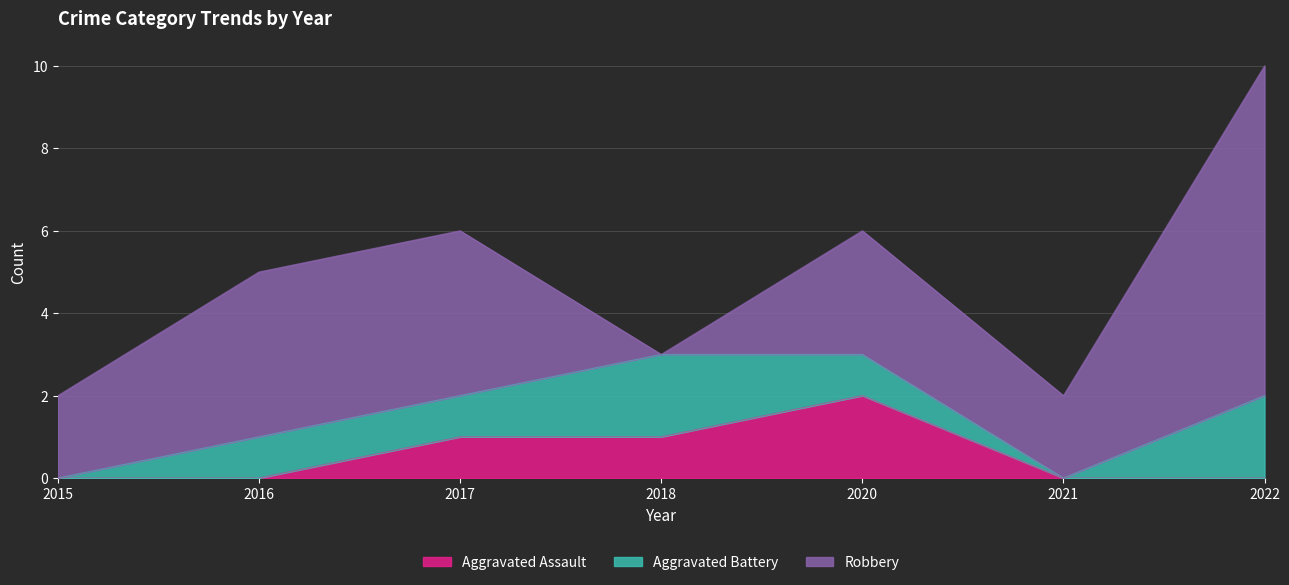

Between 2020 and 2016, which is larger?

2020